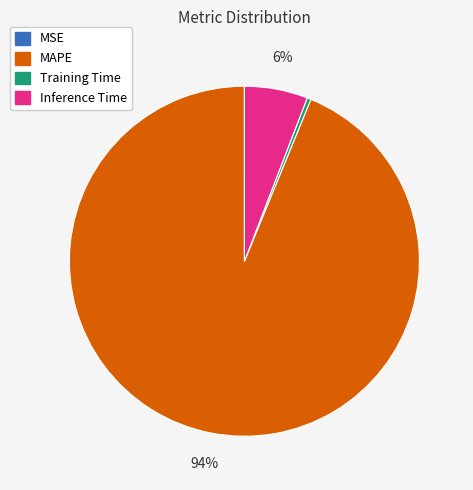

To the nearest percent, what is the average slice percentage?

25%